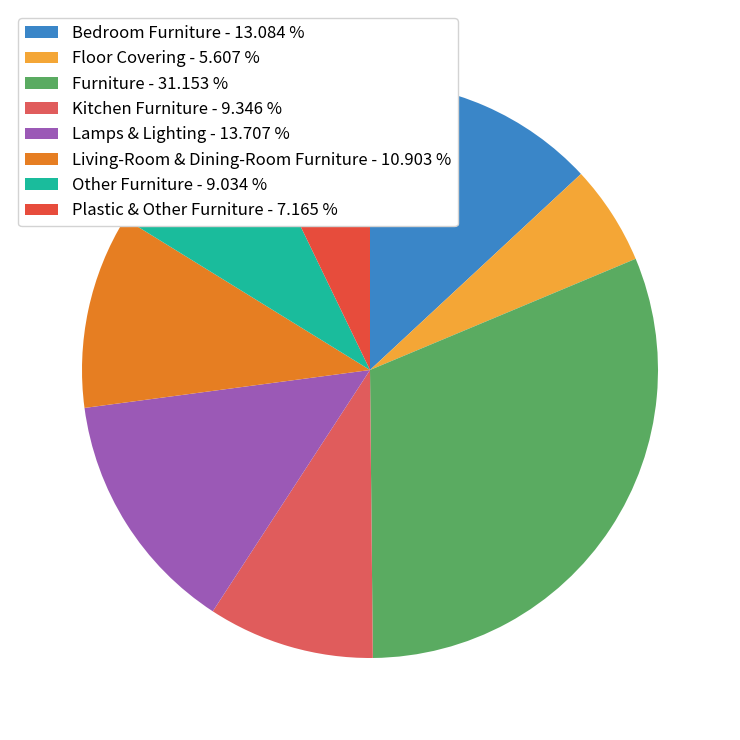

How many segments does this pie chart have?

8